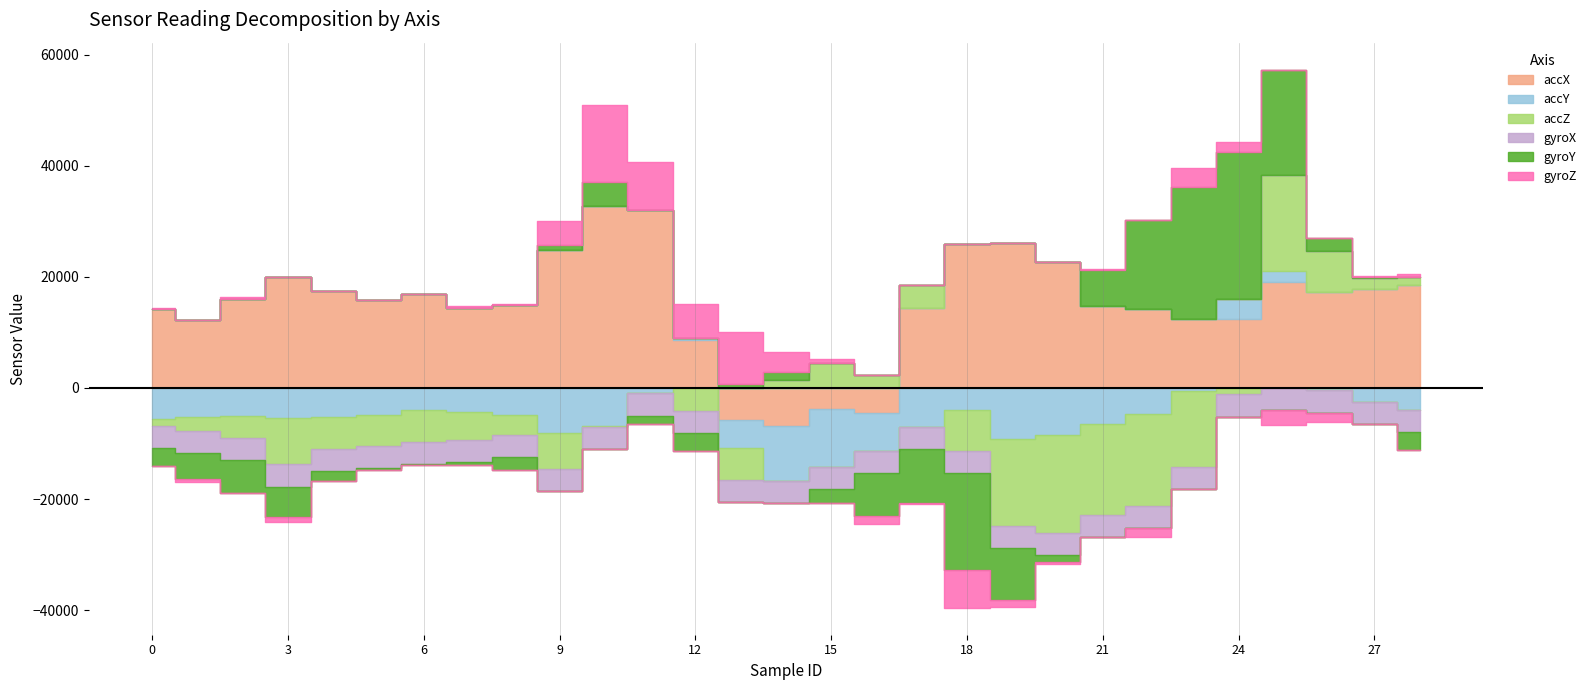

Between 7 and 8, which series saw the biggest shift?

gyroY